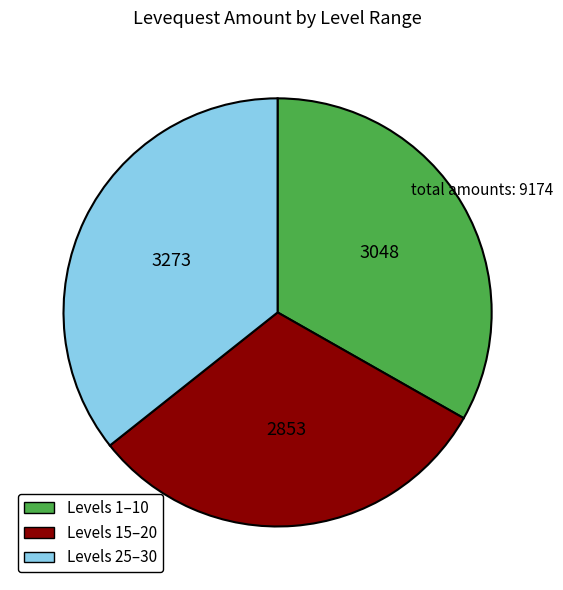

Is there a majority slice in this chart?

No